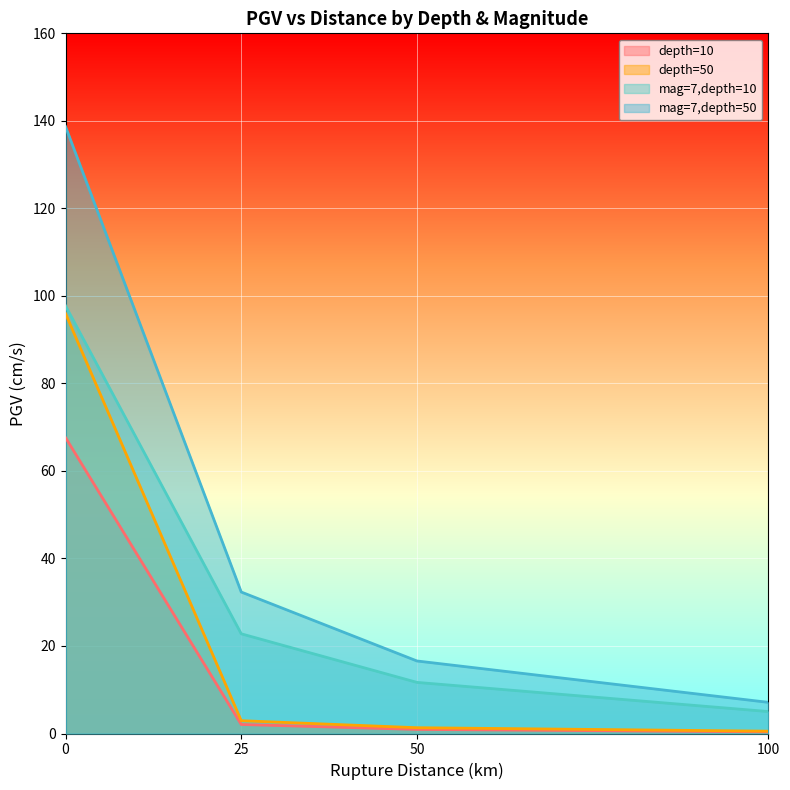

Where is depth=50 nearest to the value 48?

25